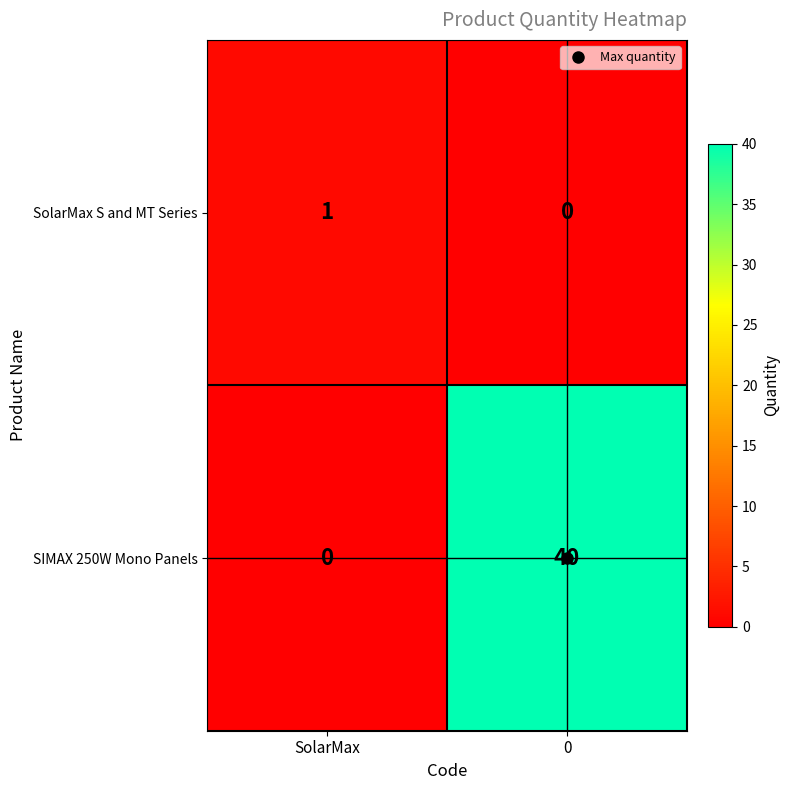

Which series has the largest range (max minus min)?

SIMAX 250W Mono Panels